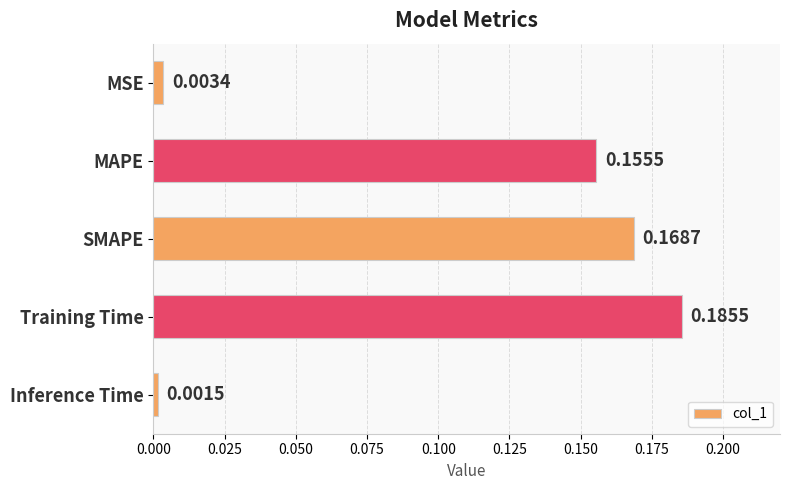

Where is the data nearest to the value 0?

Inference Time